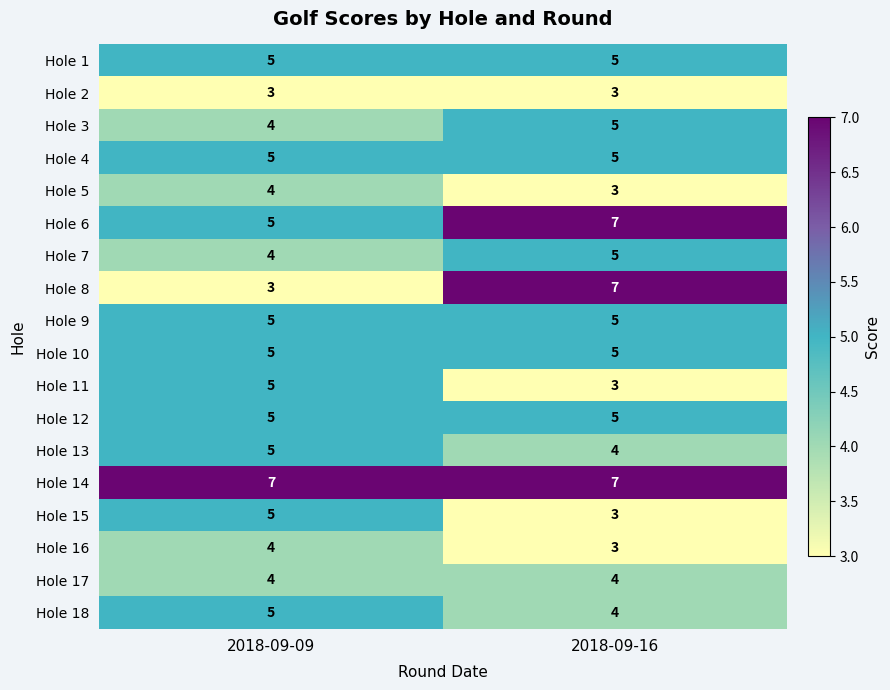

How many data points does each series have?

2